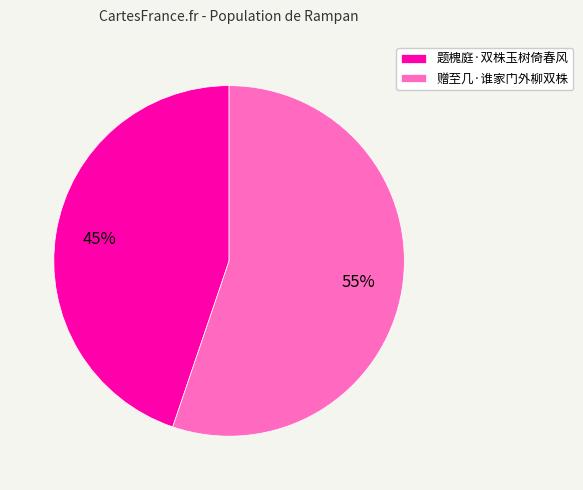

To the nearest percent, what percentage of the pie is 赠至几·谁家门外柳双株?

55%